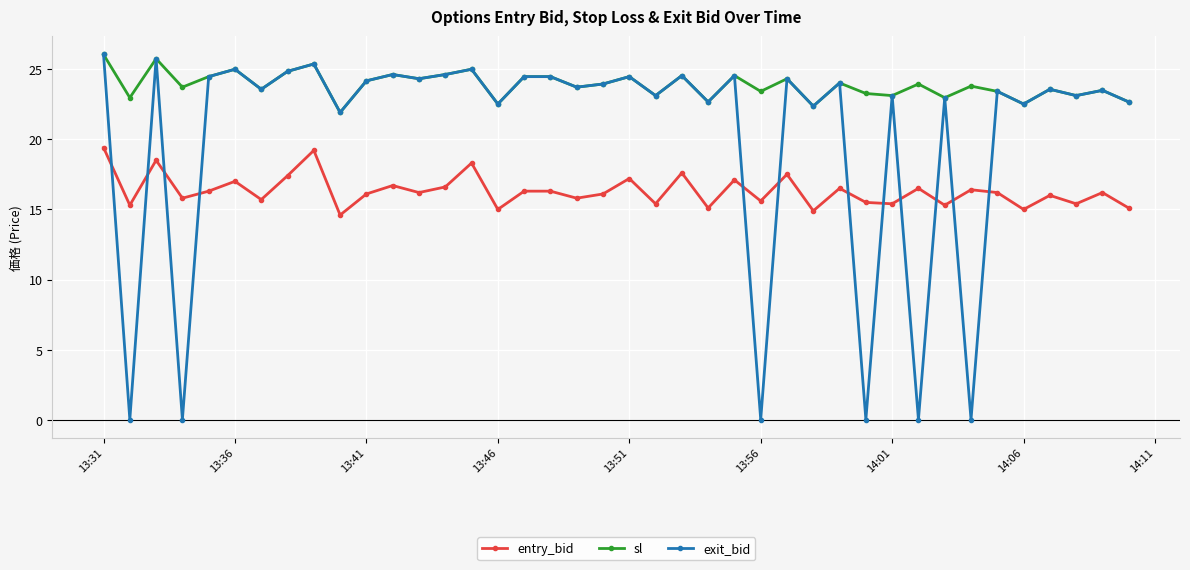

Which series has the widest spread of values?

exit_bid